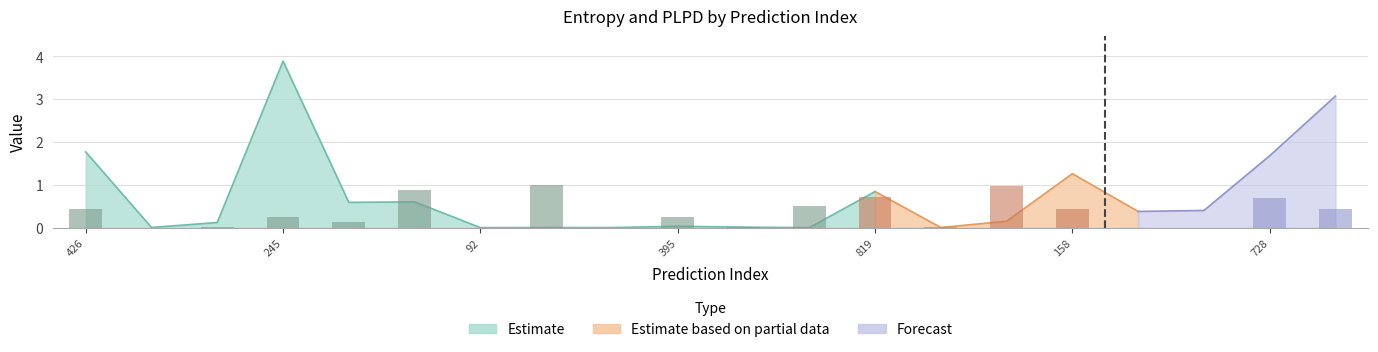

What is the sum of the values at 93 and 641?

0.4